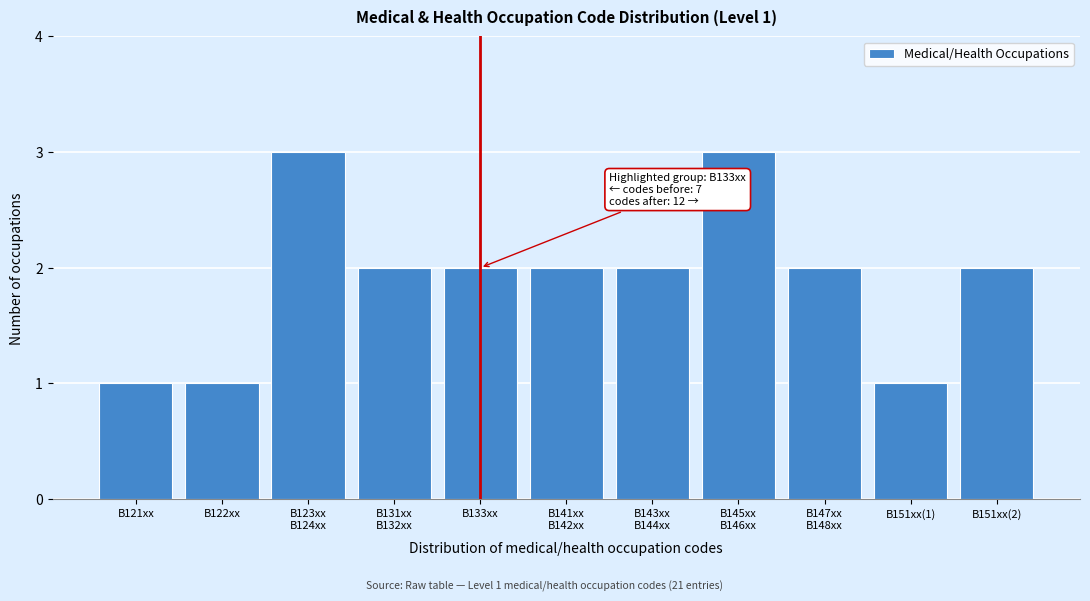

Reading left to right, extract all data points from this chart.

1	1	3	2	2	2	2	3	2	1	2